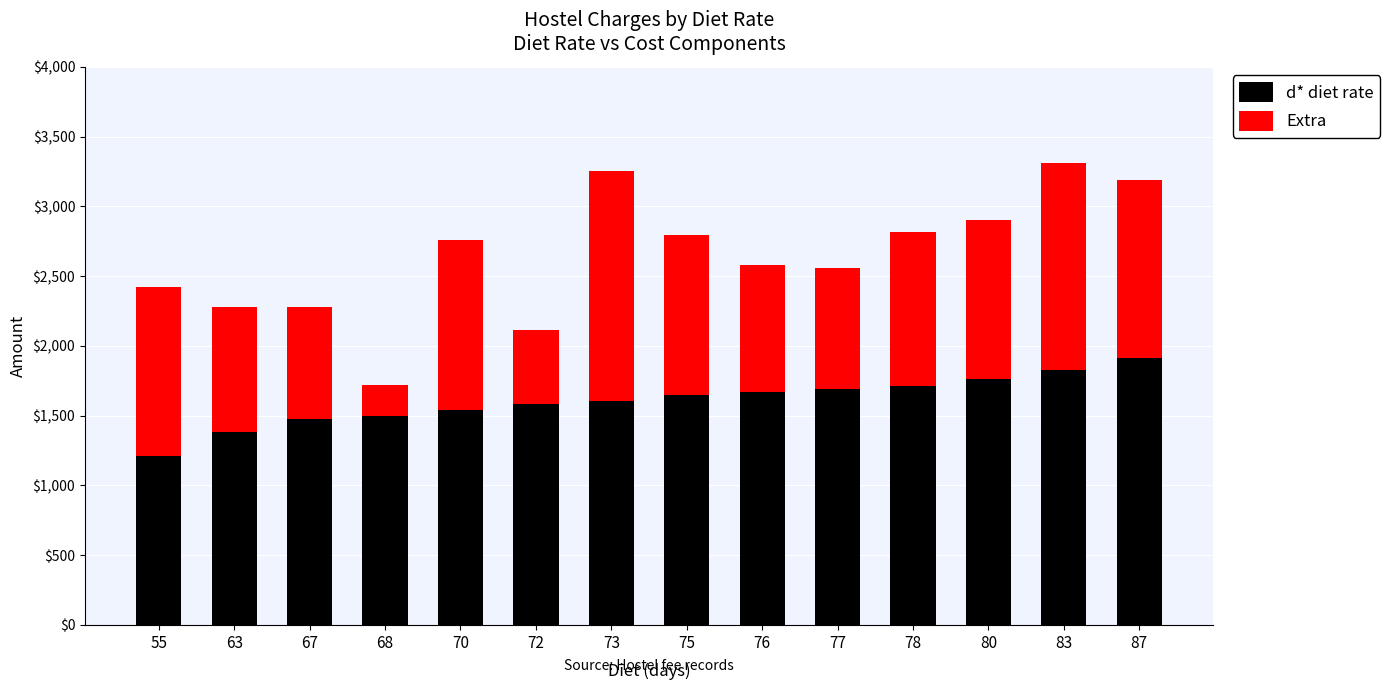

What is the total value across all series at 63?

2281